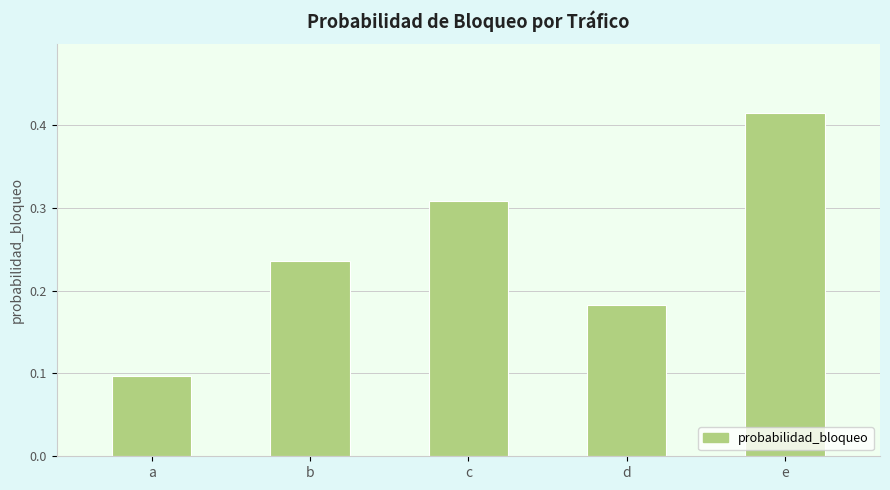

What is the sum of all values?

1.2